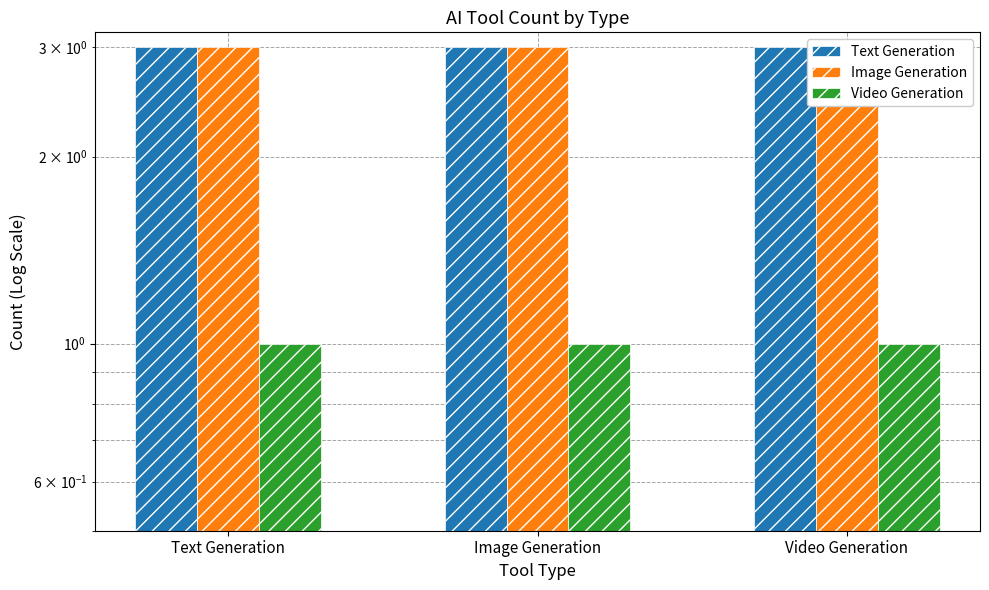

What is the total value across all series at Image Generation?

7